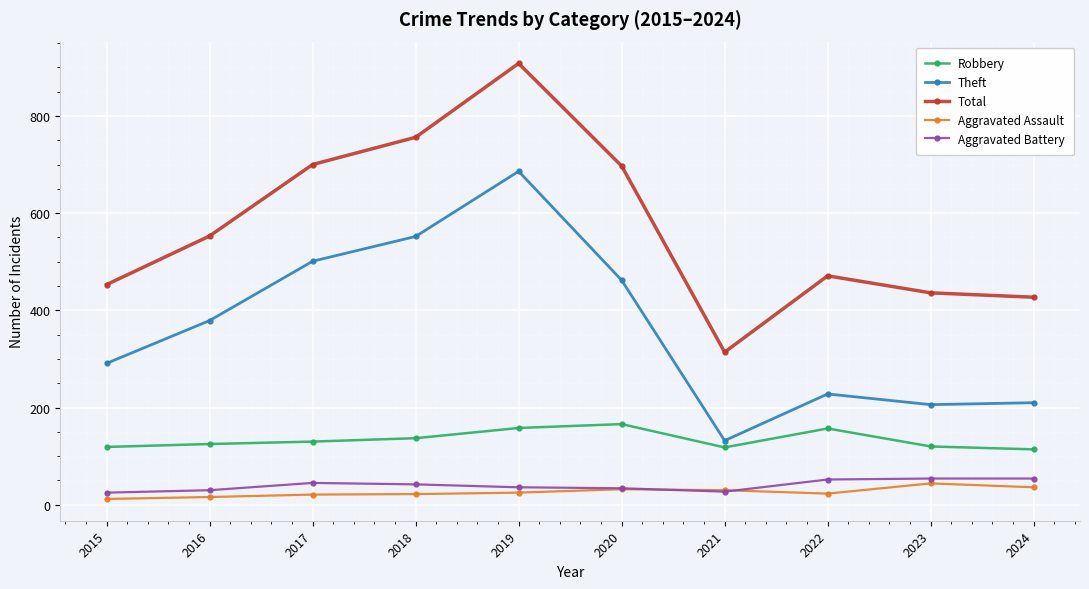

Does the chart have visible grid lines?

Yes